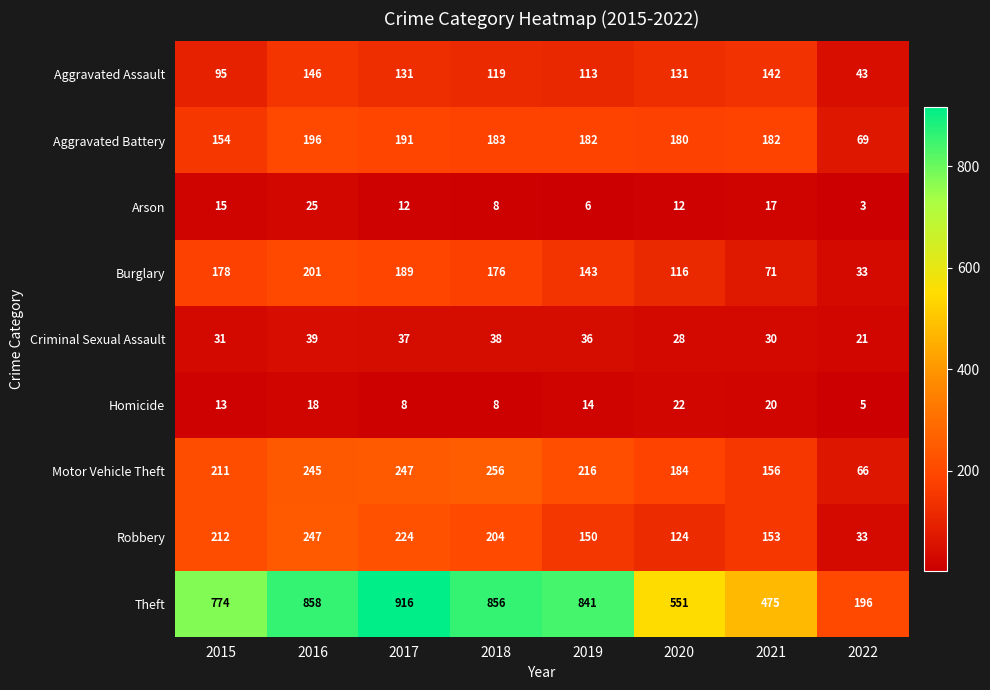

At which label is Burglary closest to 117?

2020